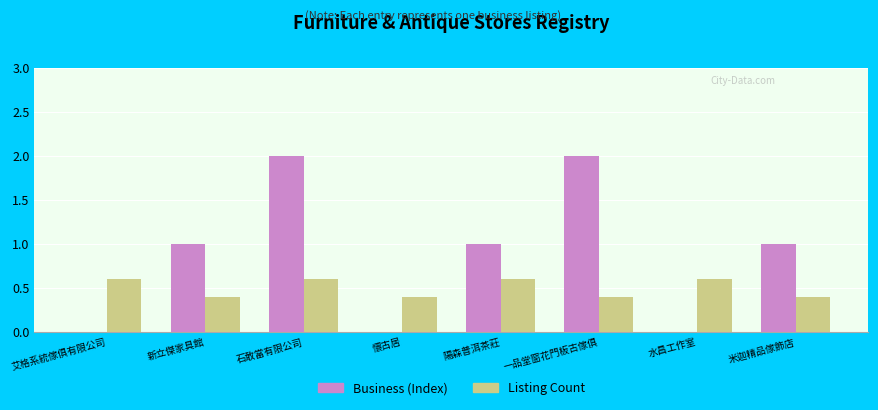

What is the maximum value shown in the chart?

2.0